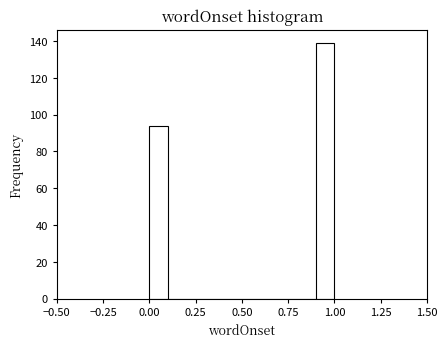

Read against the x-axis, roughly where is the centre of the tallest bar?

0.95